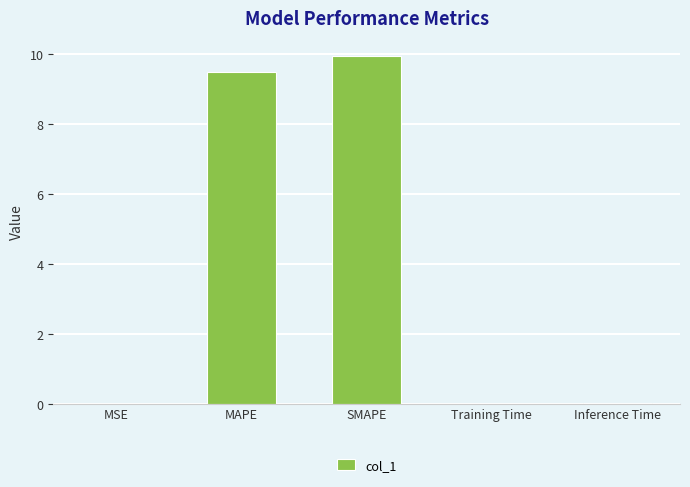

Are the bars horizontal?

No